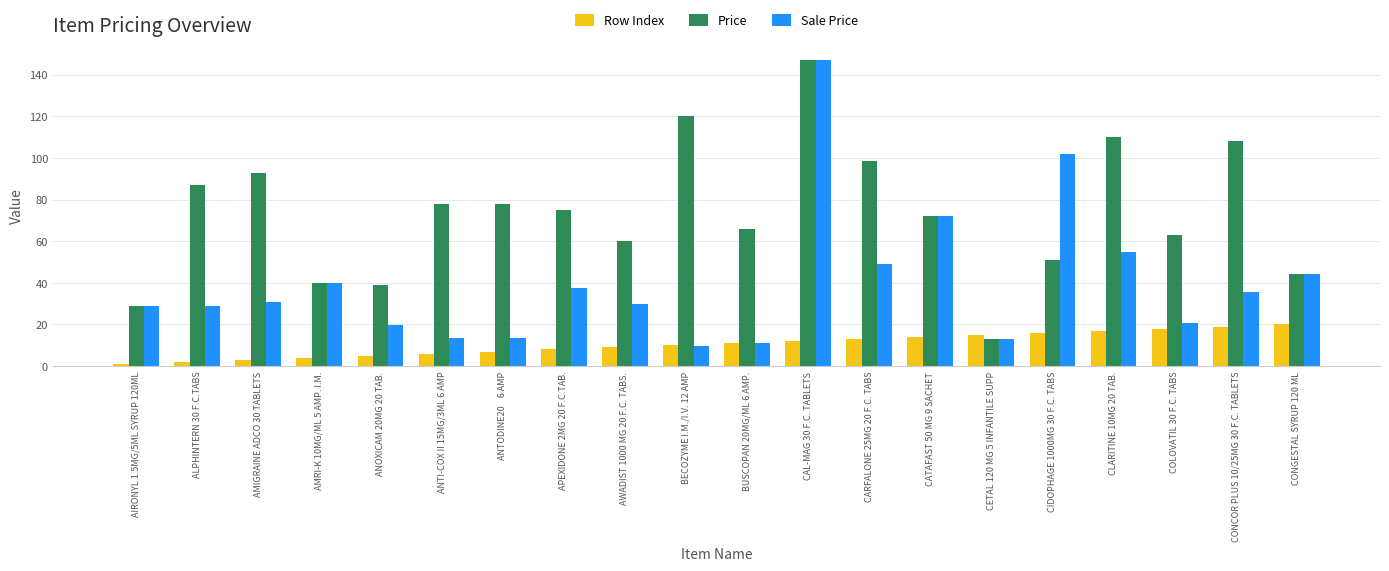

At which label is Sale Price closest to 78?

CATAFAST 50 MG 9 SACHET